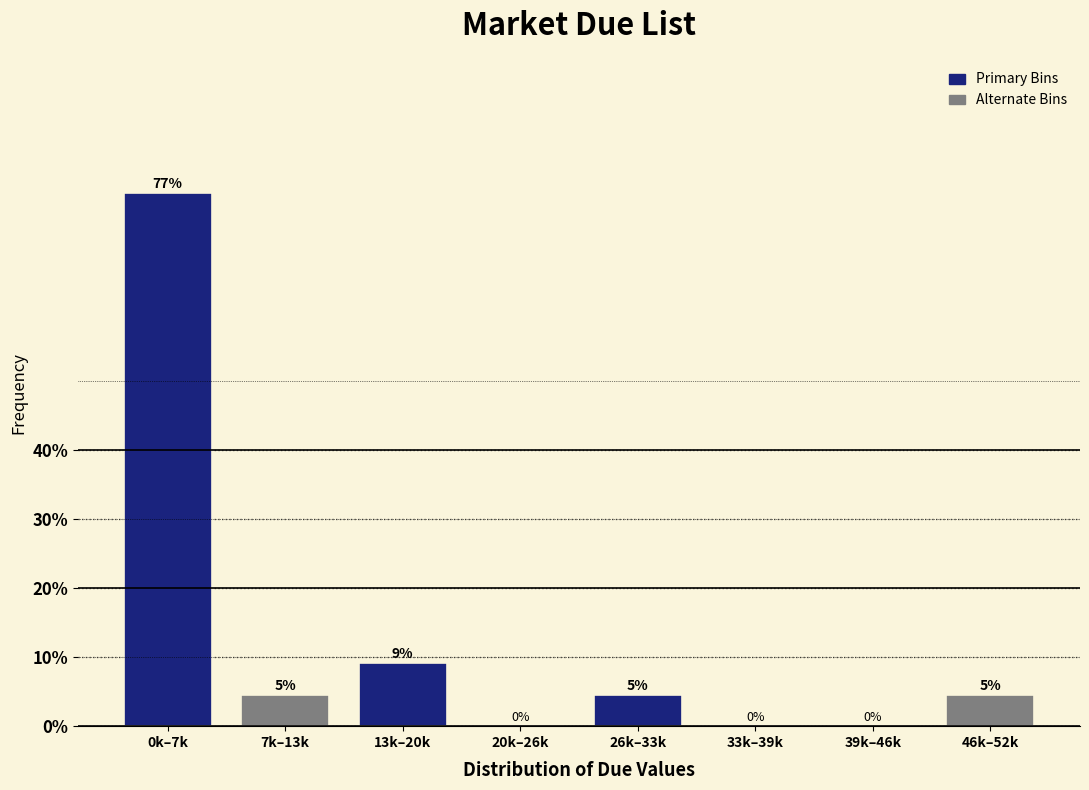

Where is the data nearest to the value 38?

13k–20k